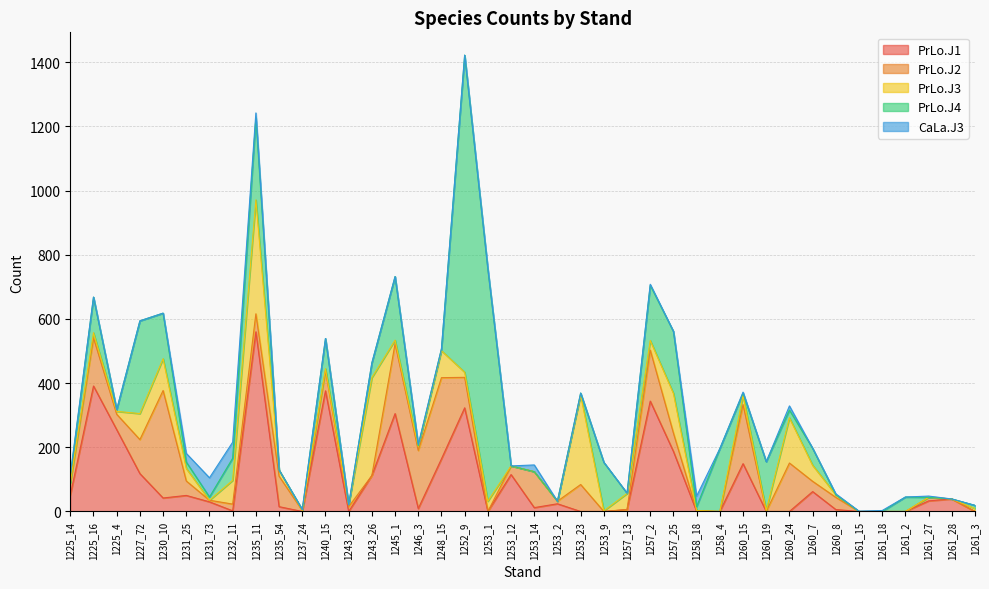

Where is the first local minimum for PrLo.J2?

1225_4